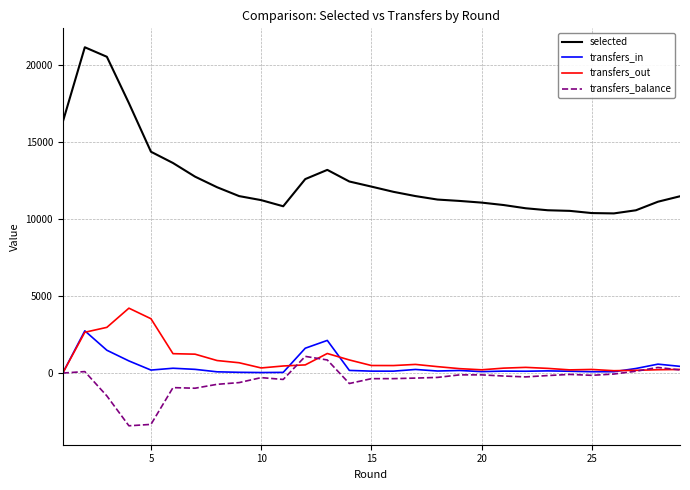

True or false: transfers_balance and transfers_out intersect in this chart.

True